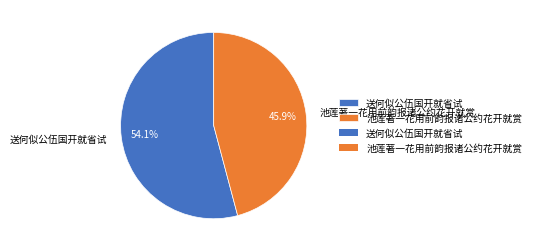

To the nearest percent, what percentage of the pie is 送何似公伍国开就省试?

54%